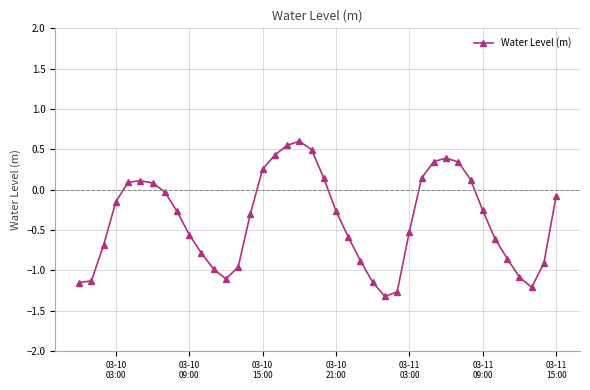

What is the maximum value shown in the chart?

0.6